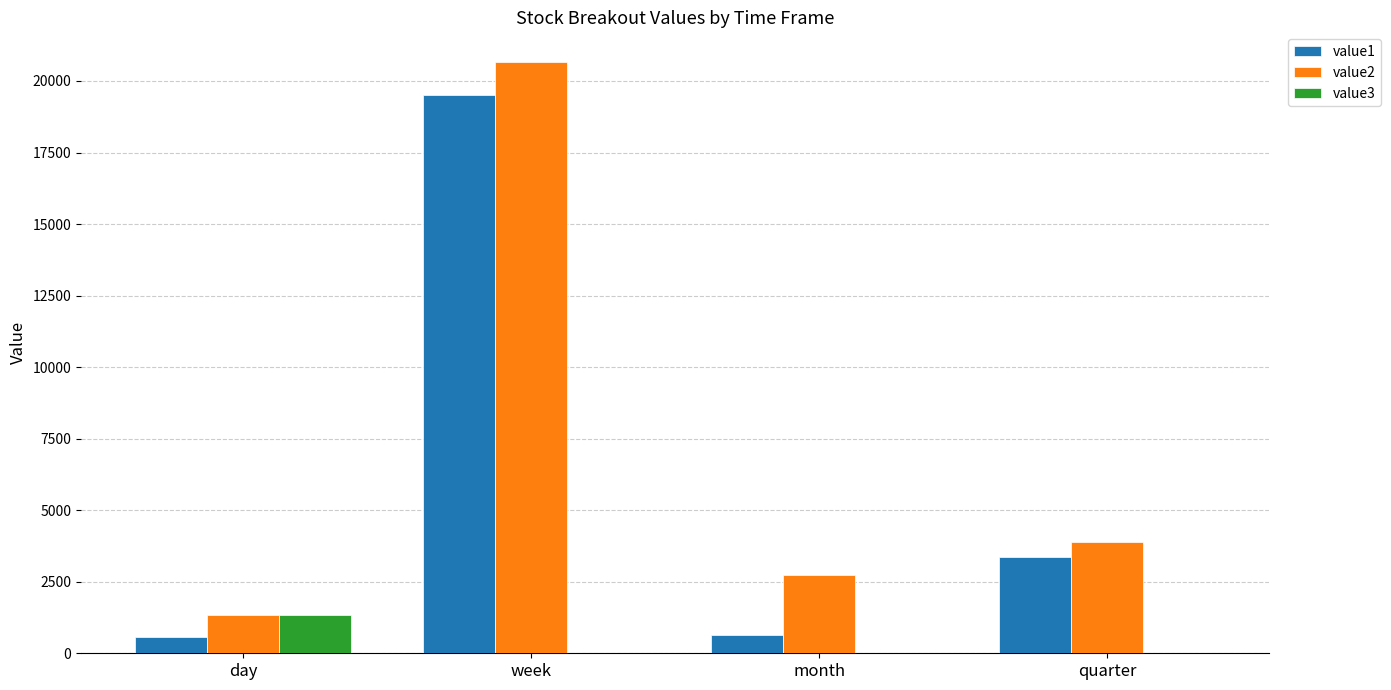

The value of value1 at quarter is 4899.0. True or false?

False